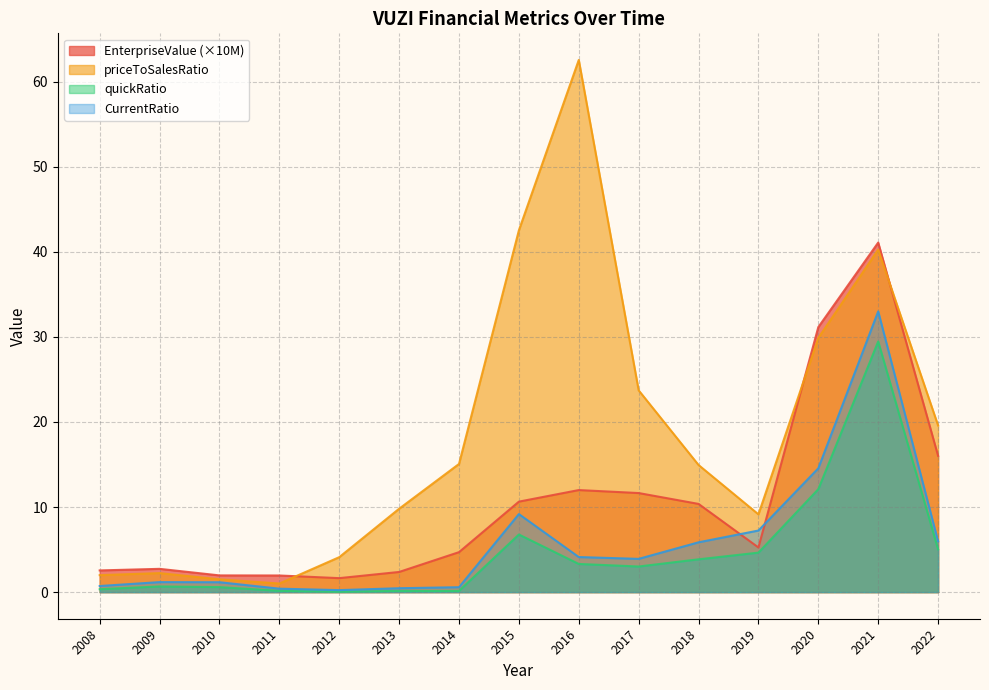

Where is the first local maximum for CurrentRatio?

2009